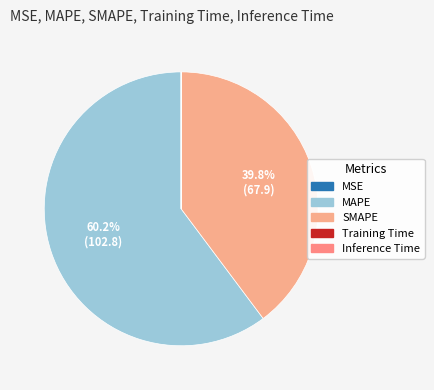

Is the sum of SMAPE and MSE greater than half?

No